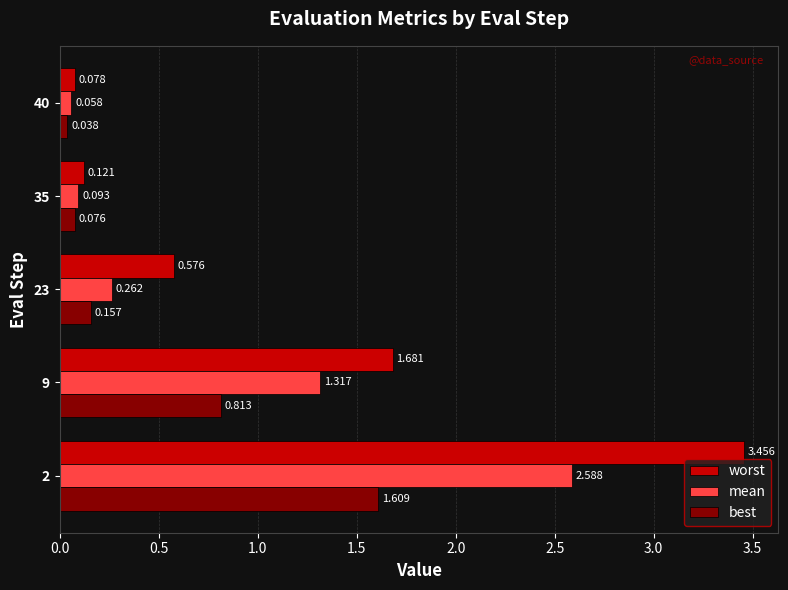

At 35, list the series in order from smallest to largest.

best, mean, worst